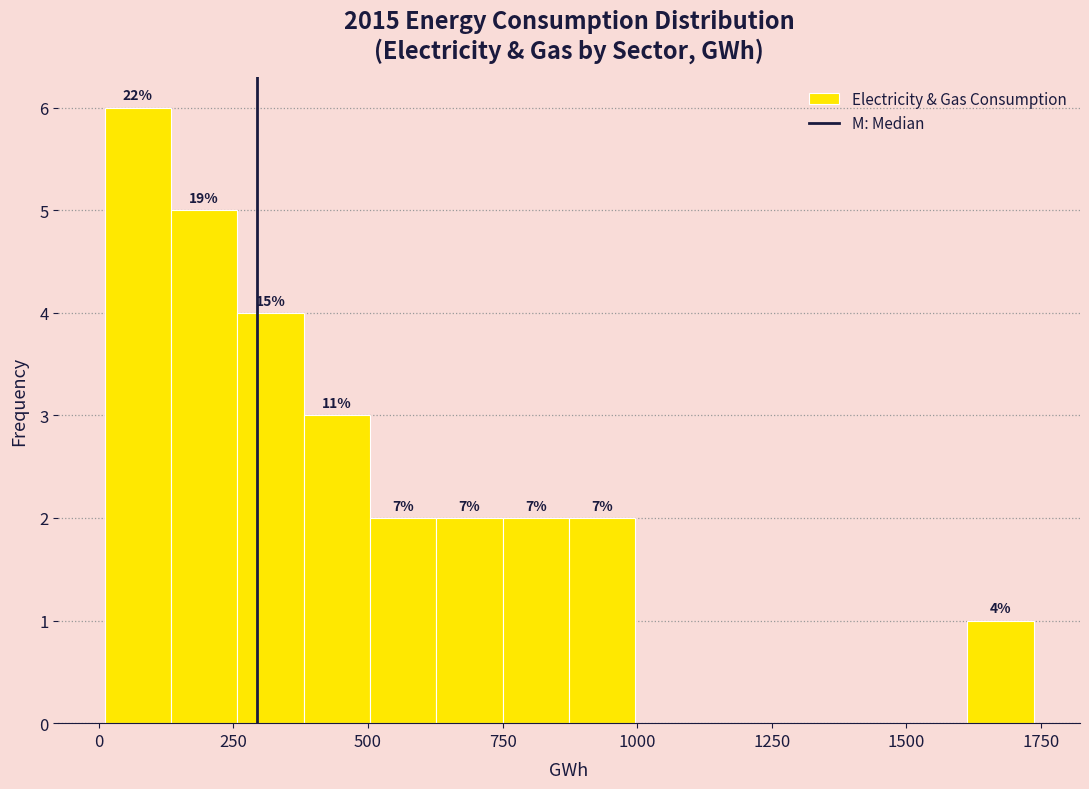

Read against the x-axis, roughly where is the centre of the tallest bar?

50